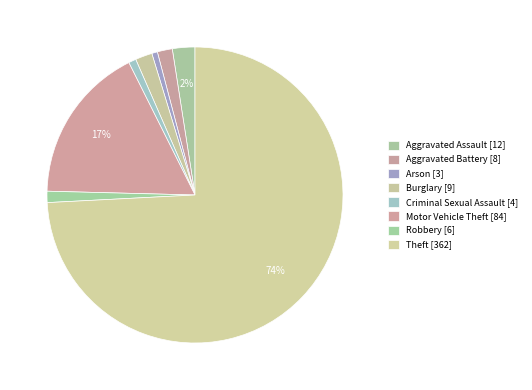

Which category has the biggest portion of the pie?

Theft